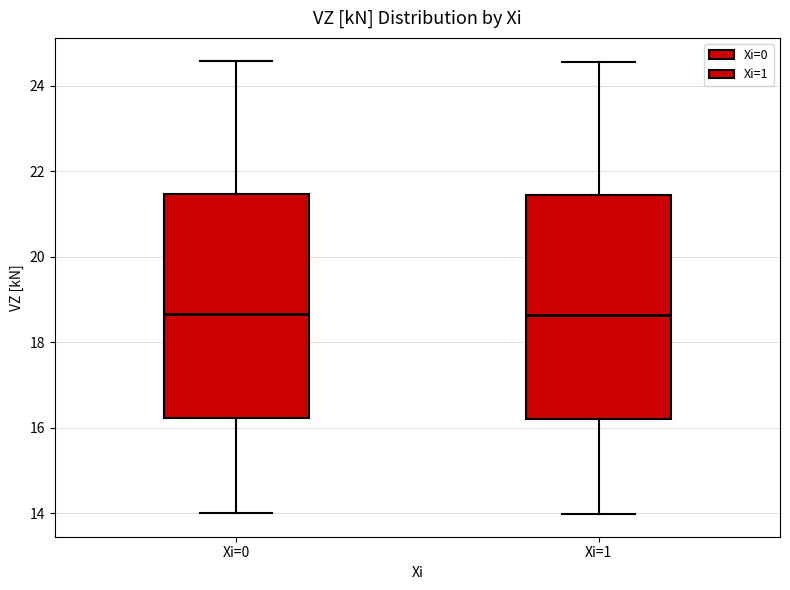

Reading left to right, read every box against the y-axis: the position of its median line, the range the box covers, and the ends of its whiskers. The values are not printed on the chart, so give them approximately, as read against the axis.

Xi=0: median 18.6, box 16.2 to 21.4, whiskers 14.0 to 24.6
Xi=1: median 18.6, box 16.2 to 21.4, whiskers 14.0 to 24.6